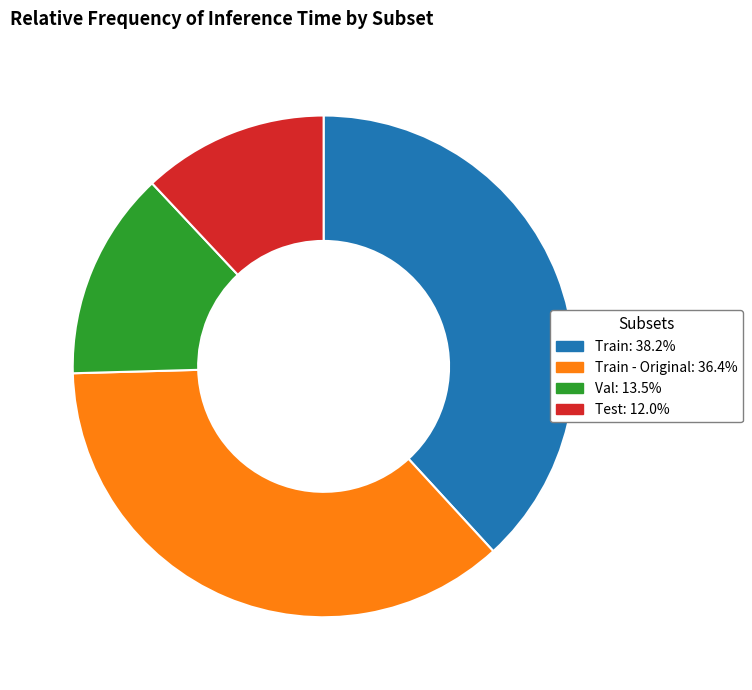

How many segments does this pie chart have?

4